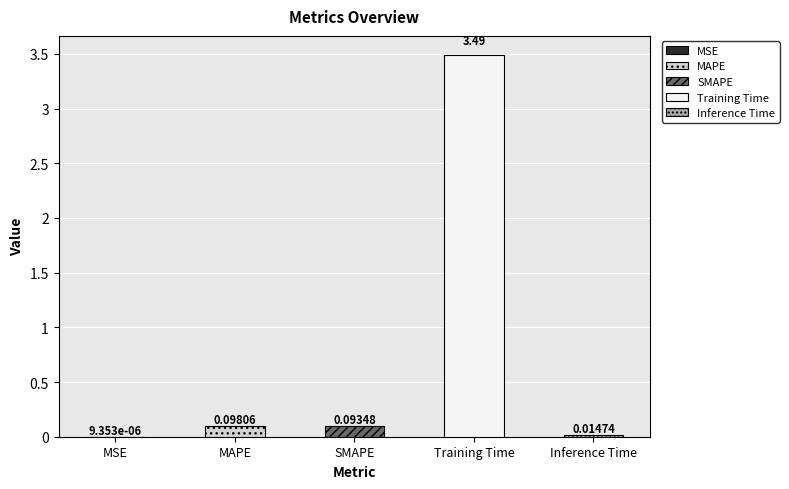

Reading left to right, extract all data points from this chart.

MSE=0.0	MAPE=0.1	SMAPE=0.1	Training Time=3.5	Inference Time=0.0